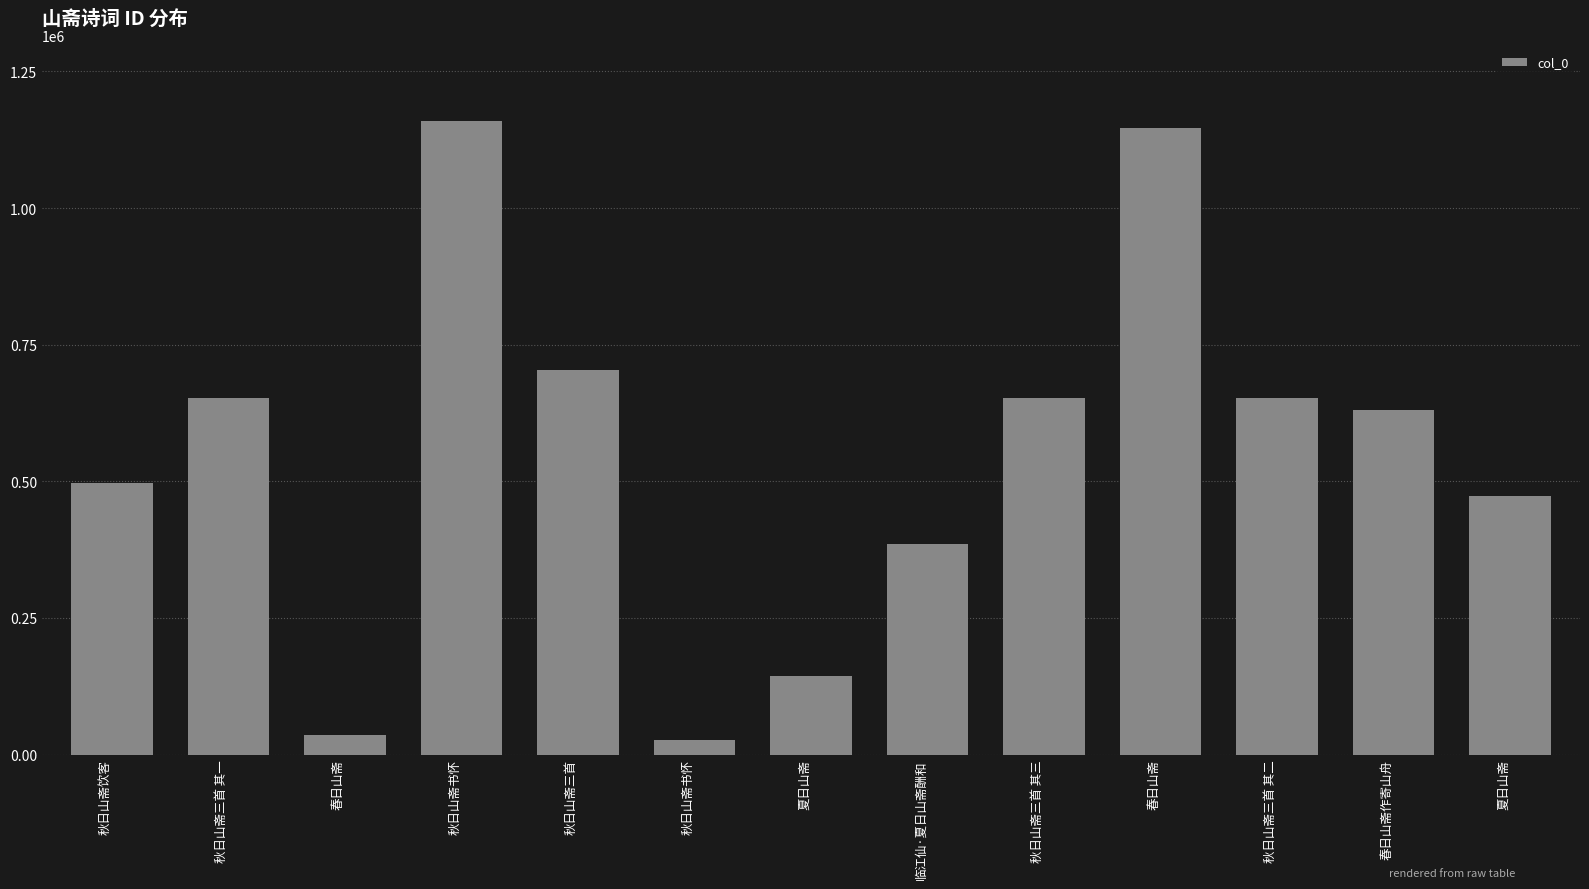

How many values are below 629774?

6